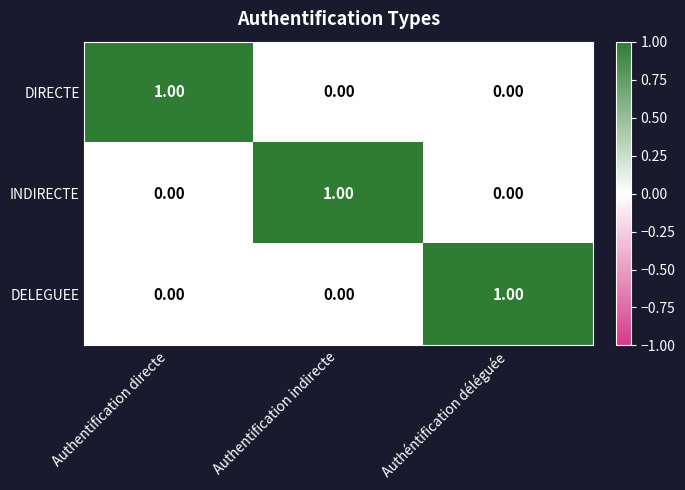

At how many categories does at least one series exceed 0?

3